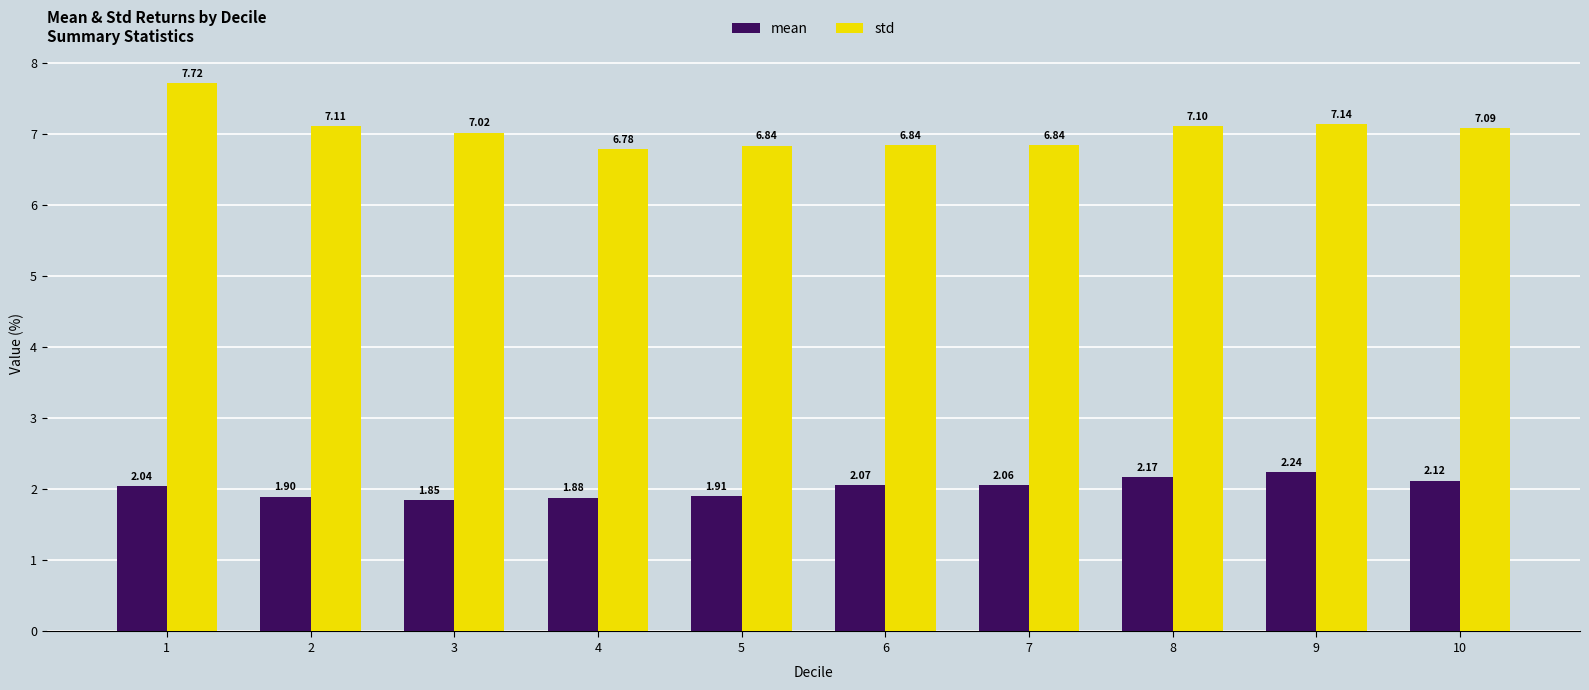

What is the difference between the std values at 5 and 1?

0.9